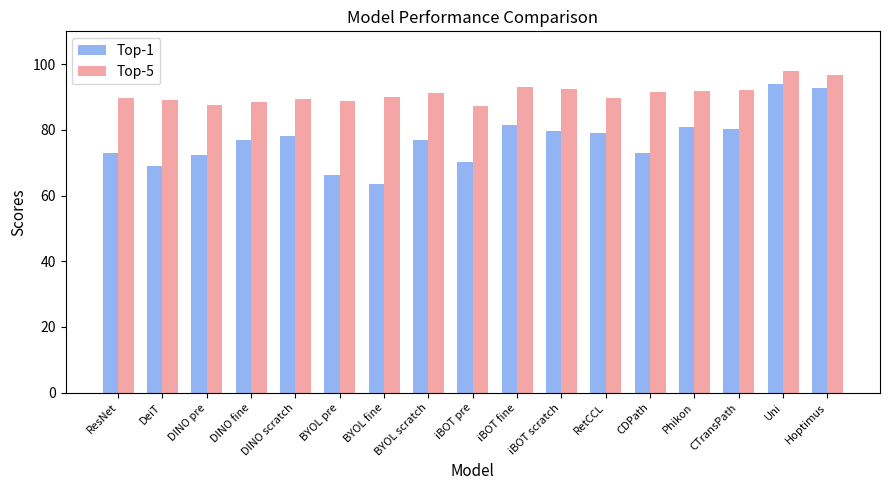

How many groups of bars are there?

17